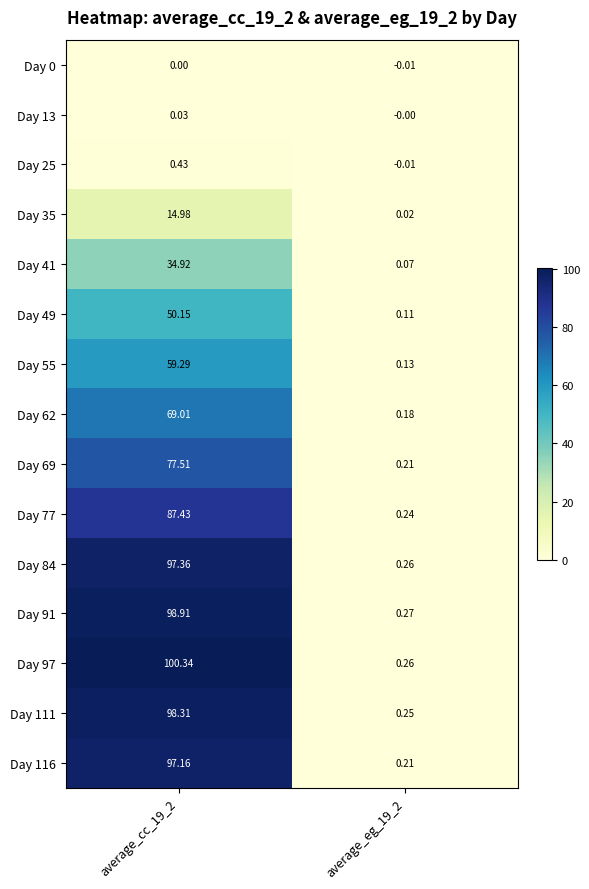

Is the value of Day 62 at average_cc_19_2 greater than the value of Day 13 at average_eg_19_2?

Yes